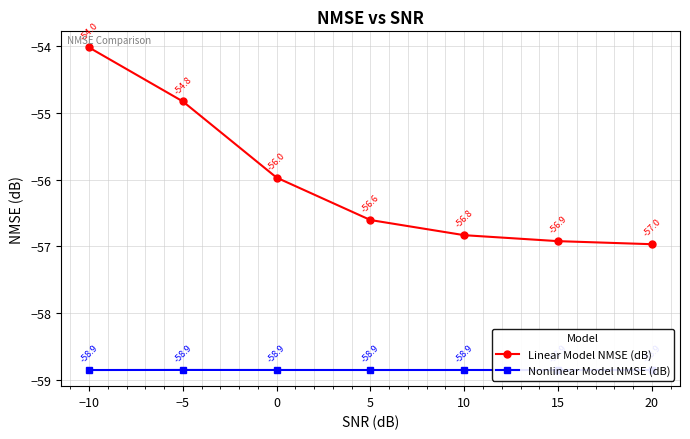

What is the difference between the Linear Model NMSE (dB) values at −5 and 20?

2.1